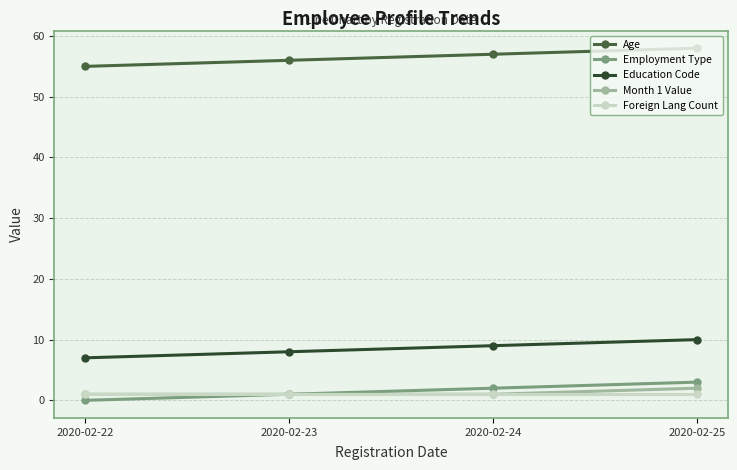

What are all the series names shown in the legend?

Age, Employment Type, Education Code, Month 1 Value, Foreign Lang Count